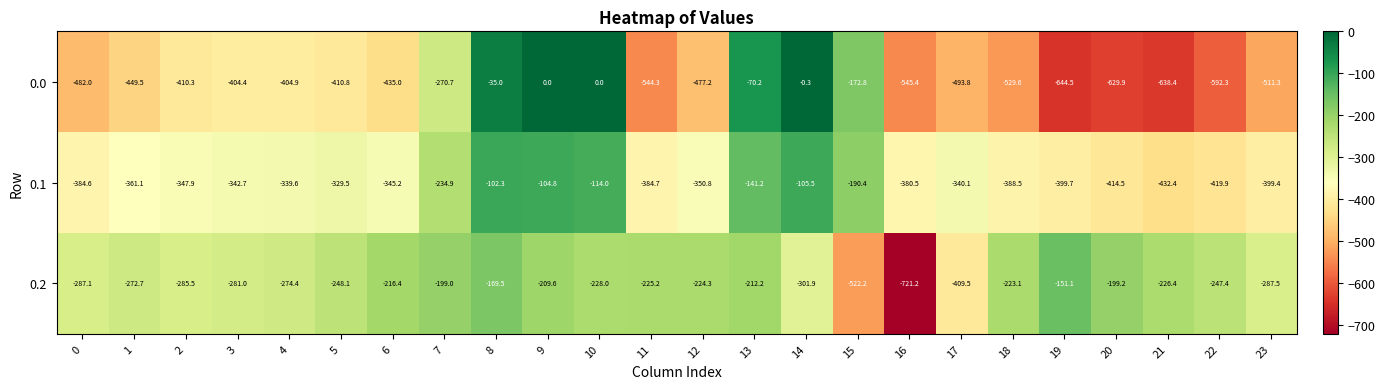

Rank the series by their average value, from lowest to highest.

0.0, 0.1, 0.2